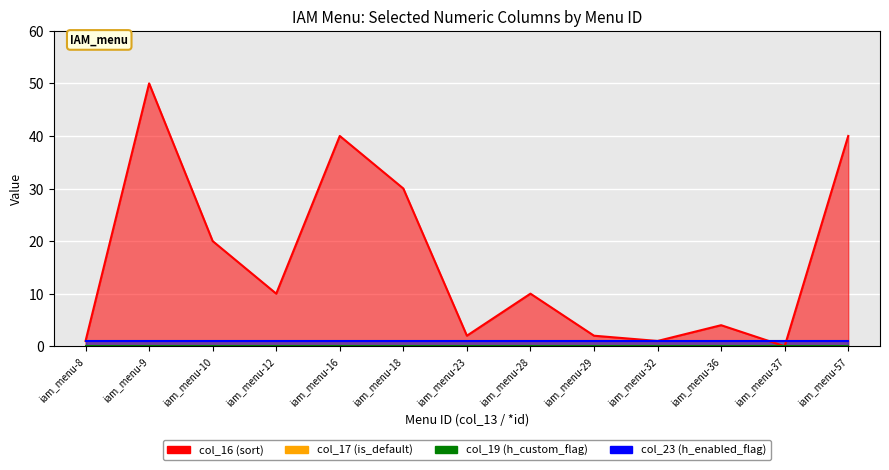

Reading left to right, extract all data points from this chart.

col_16 (sort): iam_menu-8=1	iam_menu-9=50	iam_menu-10=20	iam_menu-12=10	iam_menu-16=40	iam_menu-18=30	iam_menu-23=2	iam_menu-28=10	iam_menu-29=2	iam_menu-32=1	iam_menu-36=4	iam_menu-37=0	iam_menu-57=40
col_17 (is_default): iam_menu-8=1	iam_menu-9=1	iam_menu-10=1	iam_menu-12=1	iam_menu-16=1	iam_menu-18=1	iam_menu-23=1	iam_menu-28=1	iam_menu-29=1	iam_menu-32=1	iam_menu-36=1	iam_menu-37=1	iam_menu-57=1
col_19 (h_custom_flag): iam_menu-8=0	iam_menu-9=0	iam_menu-10=0	iam_menu-12=0	iam_menu-16=0	iam_menu-18=0	iam_menu-23=0	iam_menu-28=0	iam_menu-29=0	iam_menu-32=0	iam_menu-36=0	iam_menu-37=0	iam_menu-57=0
col_23 (h_enabled_flag): iam_menu-8=1	iam_menu-9=1	iam_menu-10=1	iam_menu-12=1	iam_menu-16=1	iam_menu-18=1	iam_menu-23=1	iam_menu-28=1	iam_menu-29=1	iam_menu-32=1	iam_menu-36=1	iam_menu-37=1	iam_menu-57=1